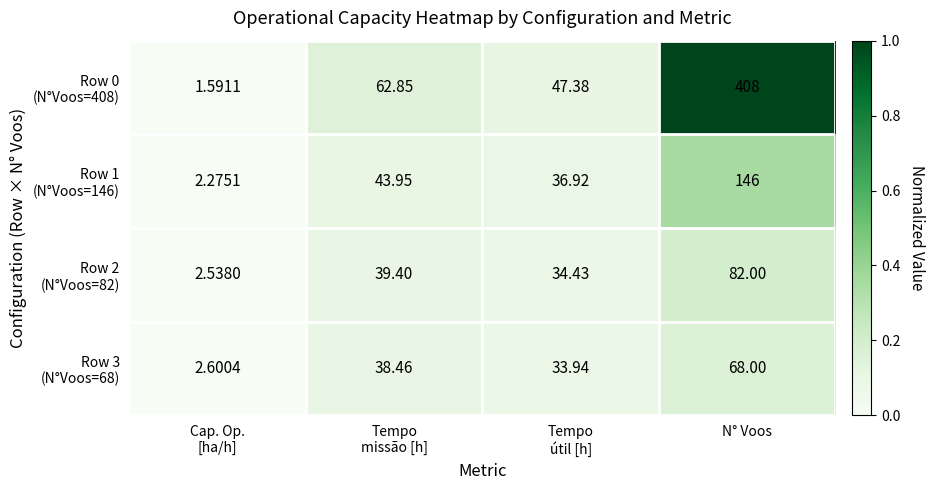

At which category does the chart reach its peak across all series?

N° Voos